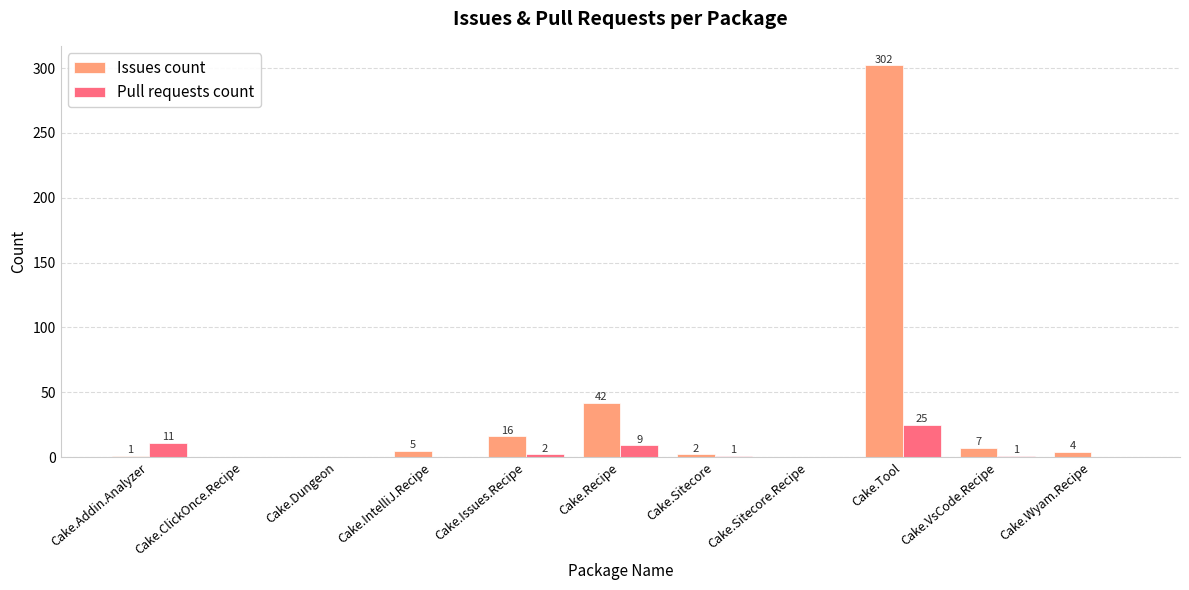

At which category does the chart reach its peak across all series?

Cake.Tool